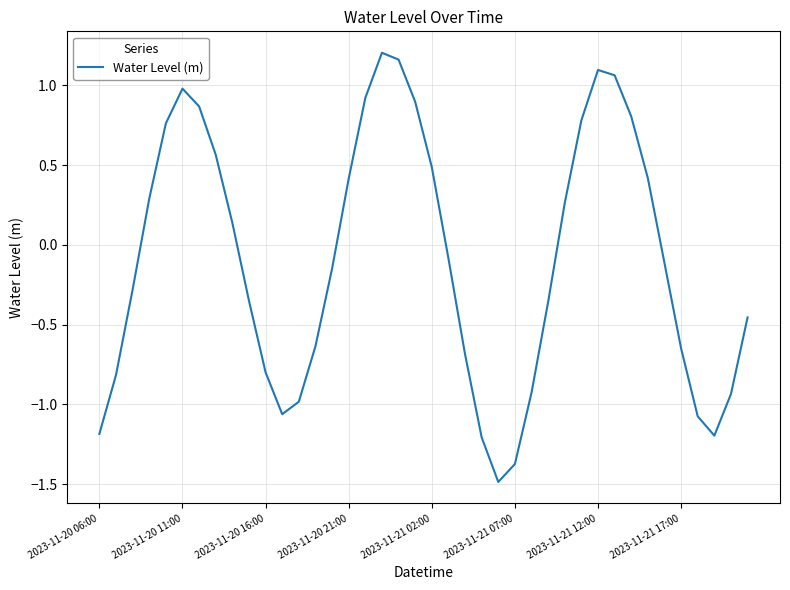

What is the minimum value shown in the chart?

-1.5